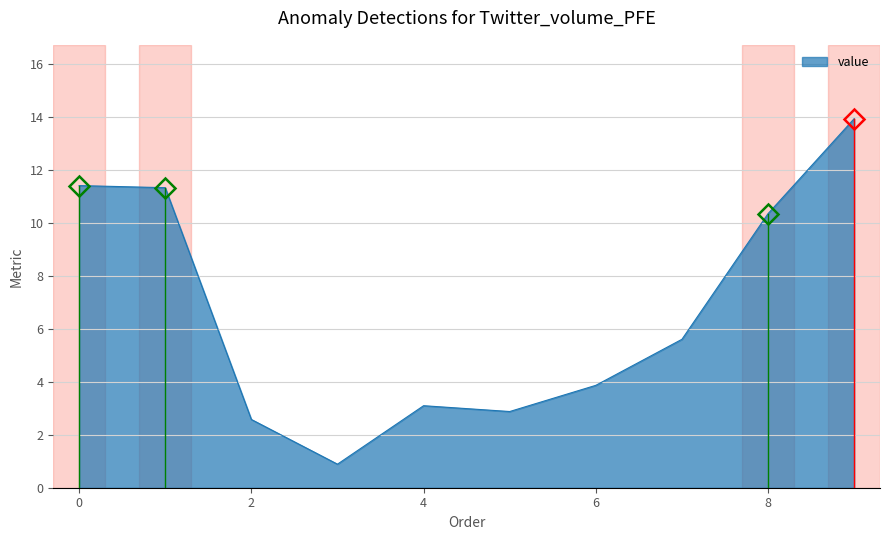

What is the smallest value displayed?

0.9